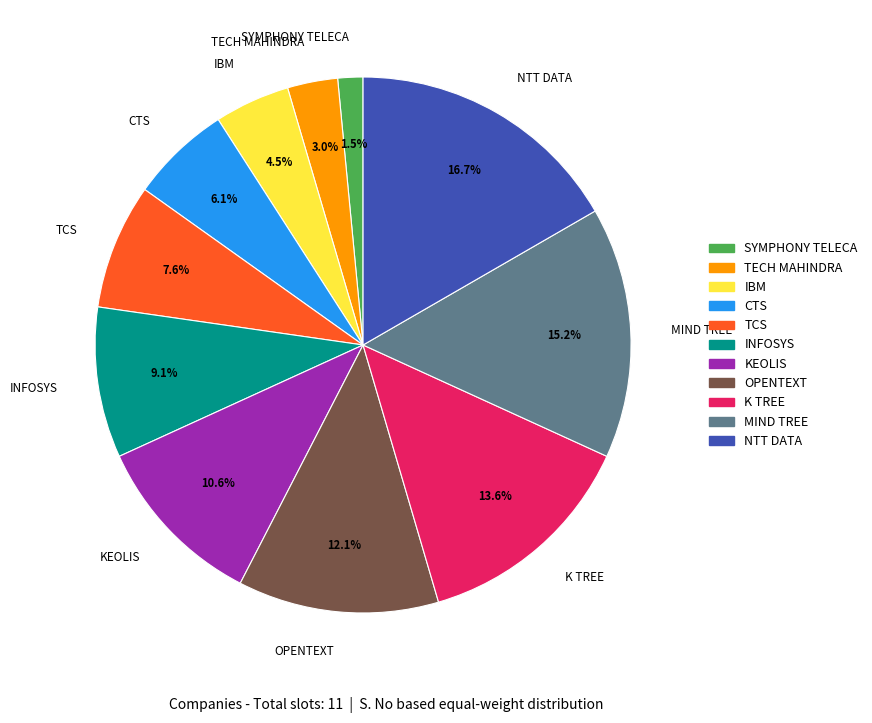

What is the ratio of the value at OPENTEXT to the value at K TREE?

0.9